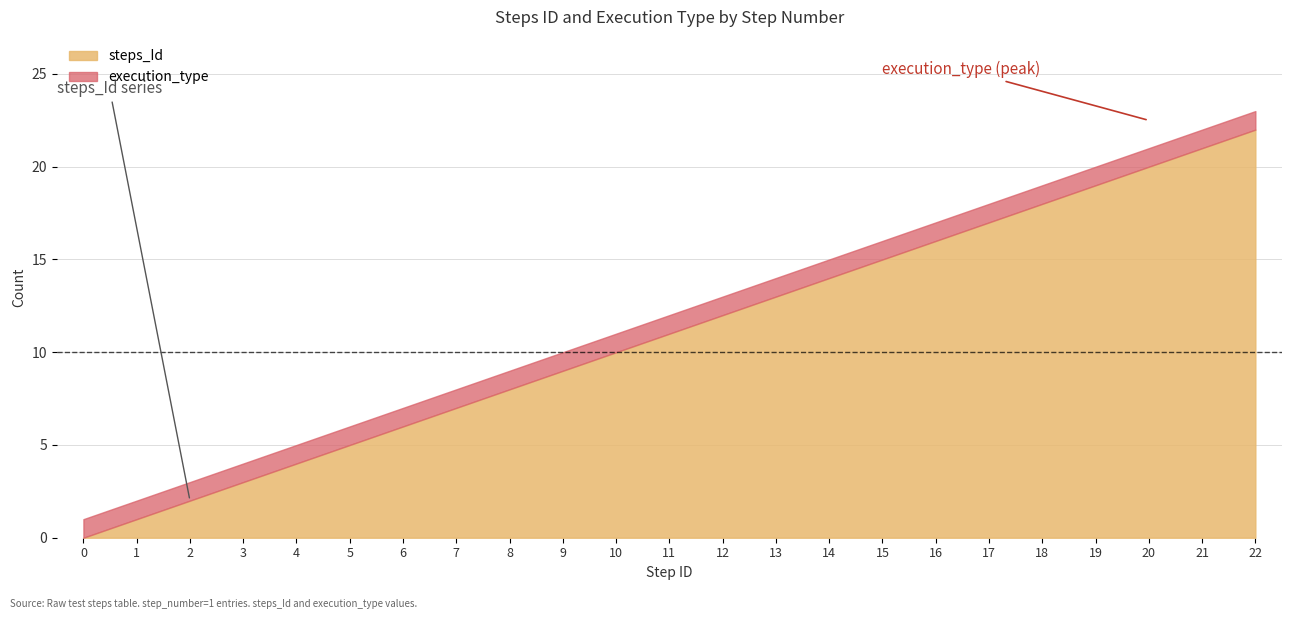

Is it true that execution_type equals 1 at 9?

True